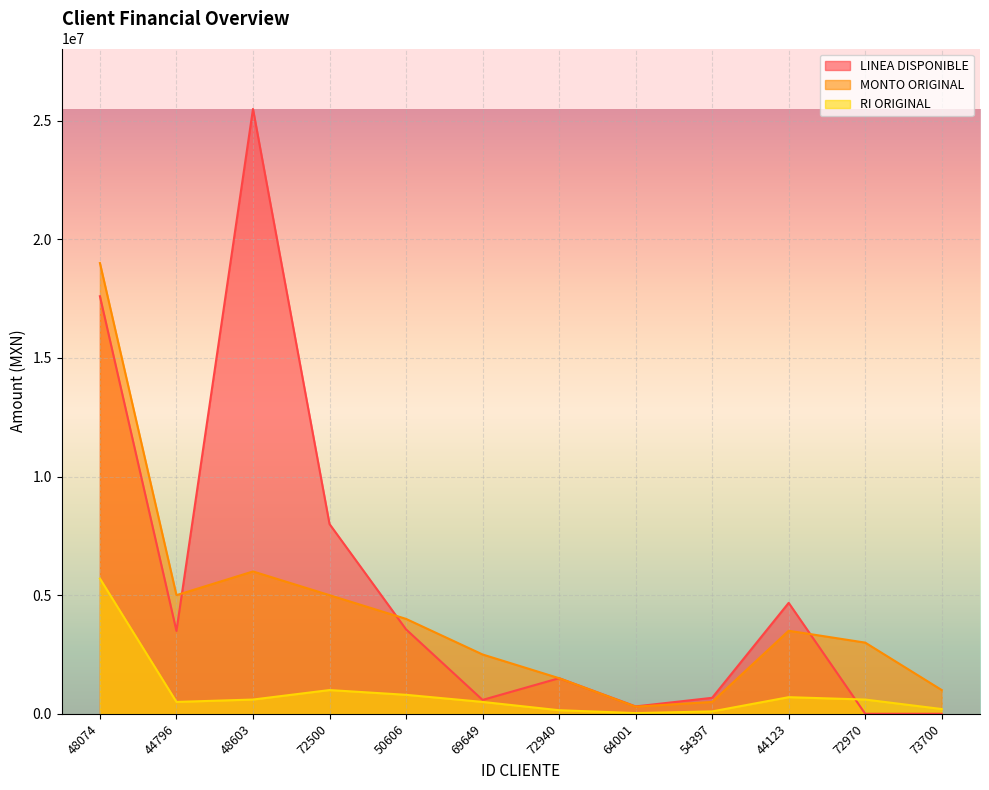

What is the difference between the MONTO ORIGINAL values at 48074 and 72970?

16000000.0